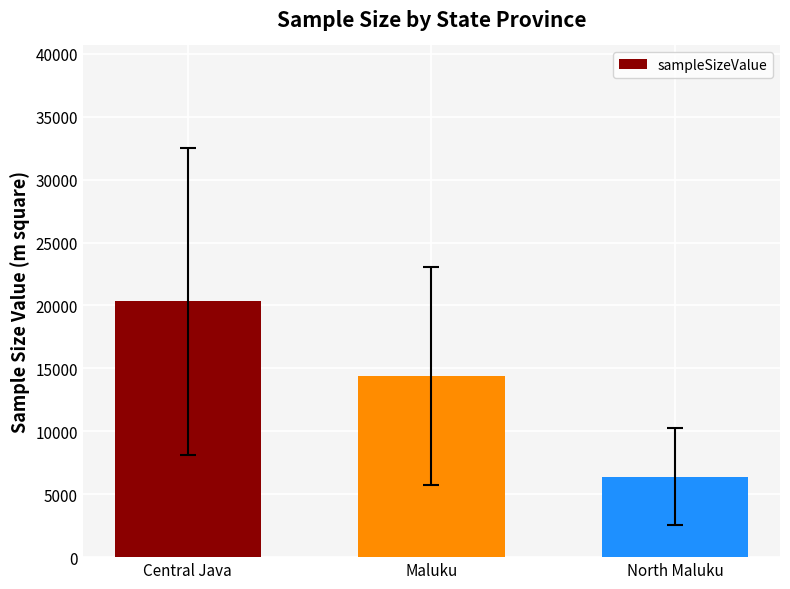

Reading left to right, list all the values displayed in this chart.

20330	14400	6400